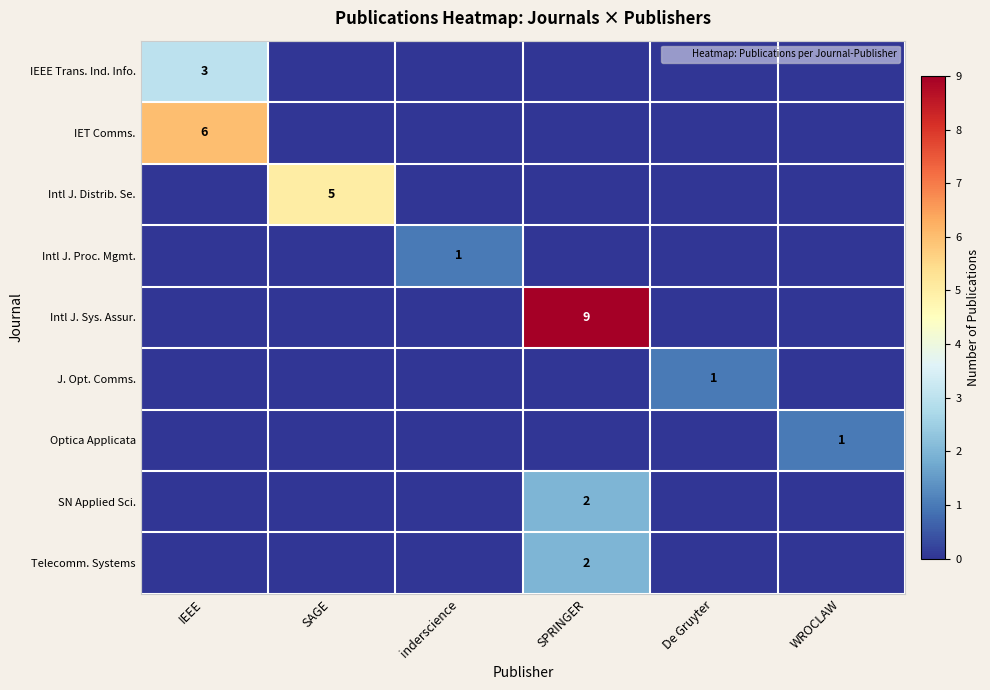

Between SAGE and WROCLAW, which series saw the biggest shift?

Intl J. Distrib. Se.